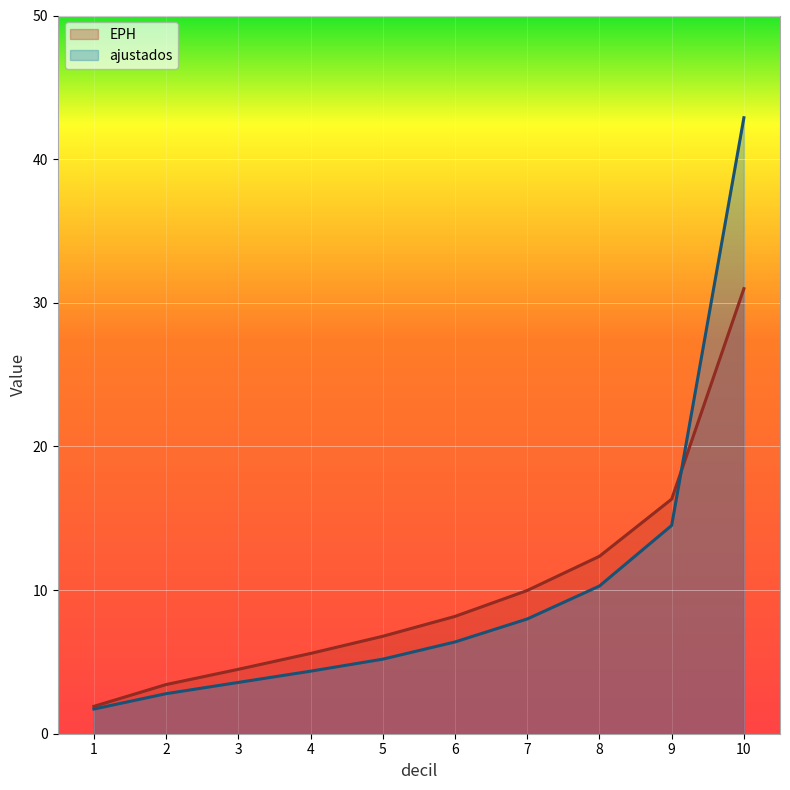

What is the maximum value shown in the chart?

42.9